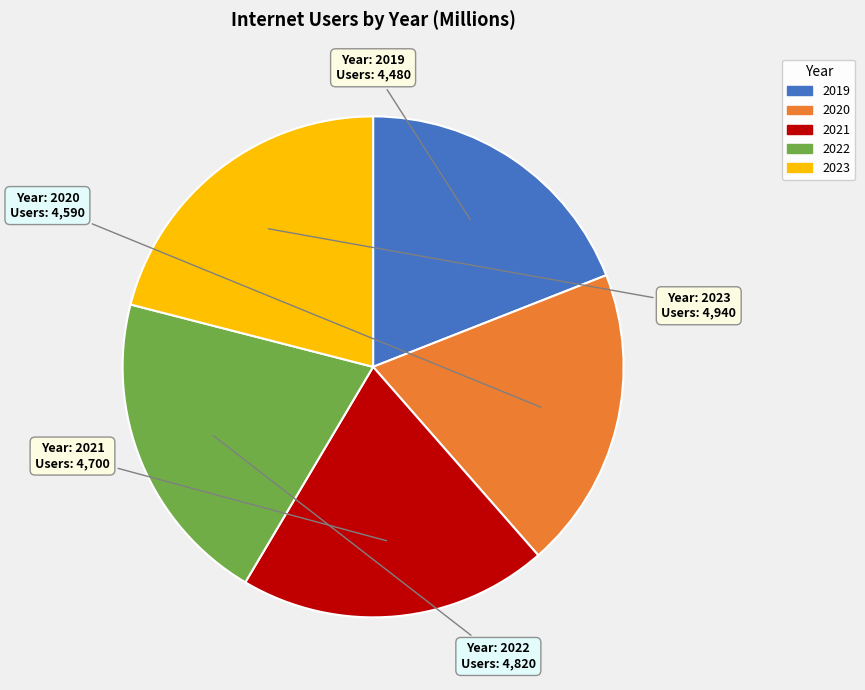

Do 2022 and 2020 together represent more than half of the pie?

No